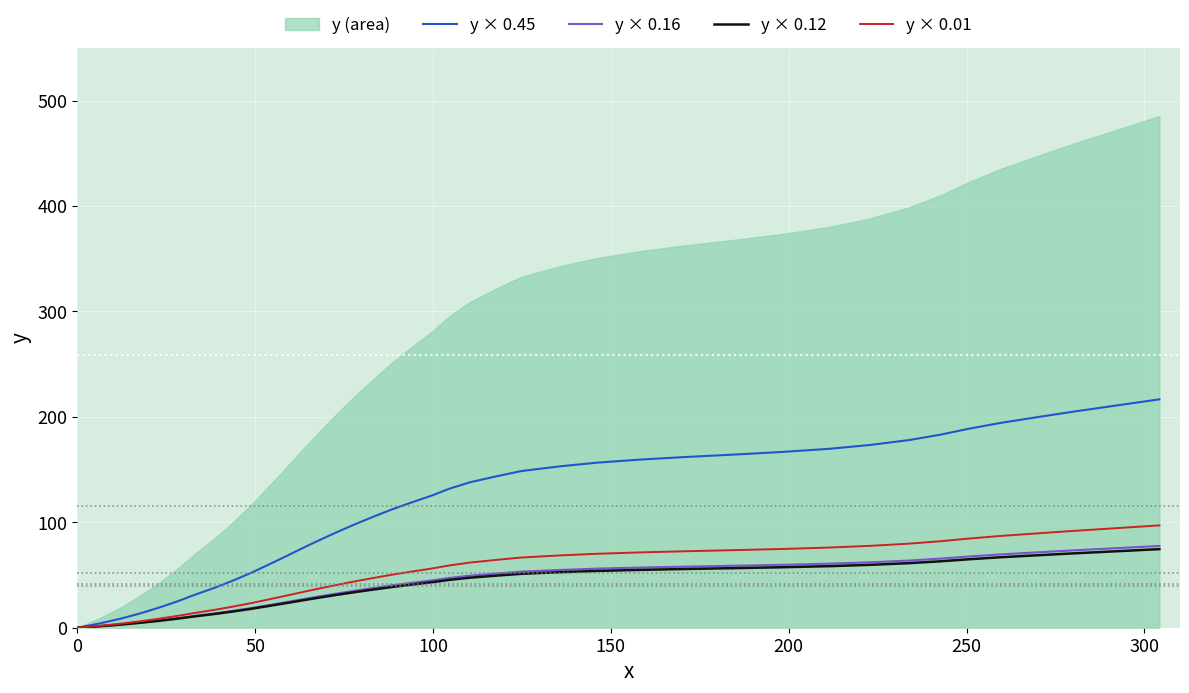

What is the maximum value for y × 0.12?

74.5